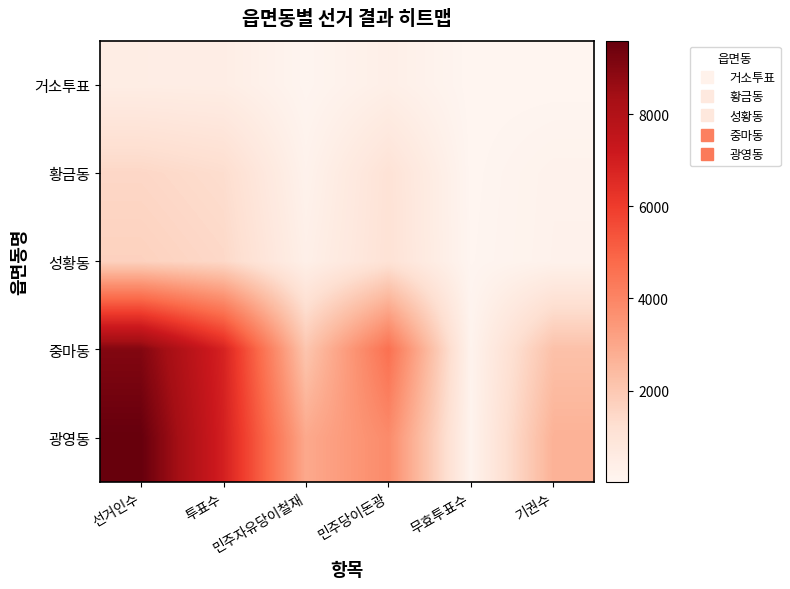

What is the smallest value displayed?

21